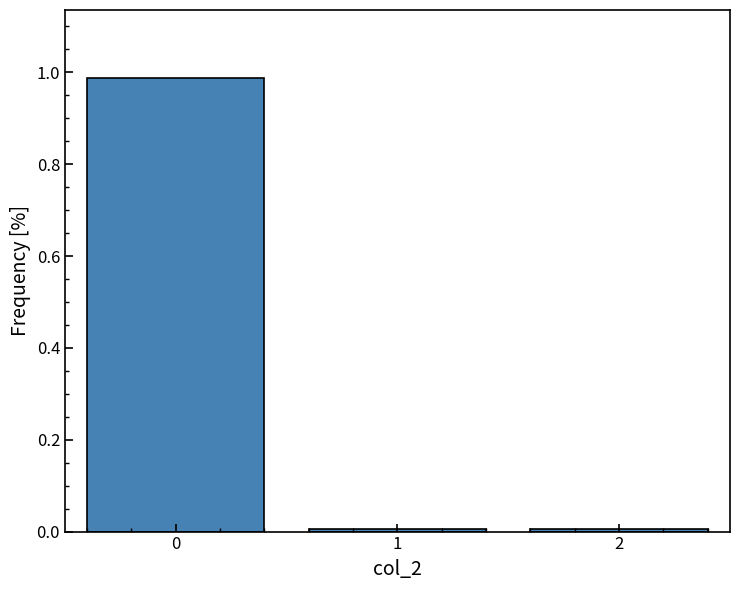

True or false: the data shows 0.5 at 0.

False